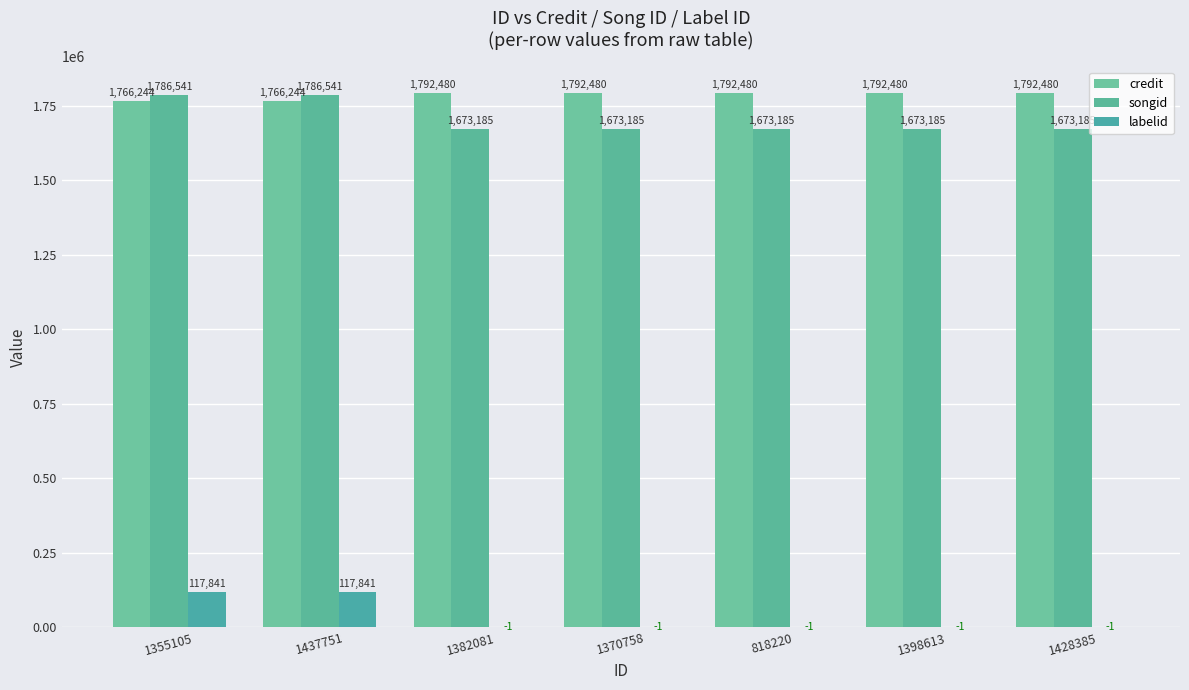

Which series has the widest spread of values?

labelid